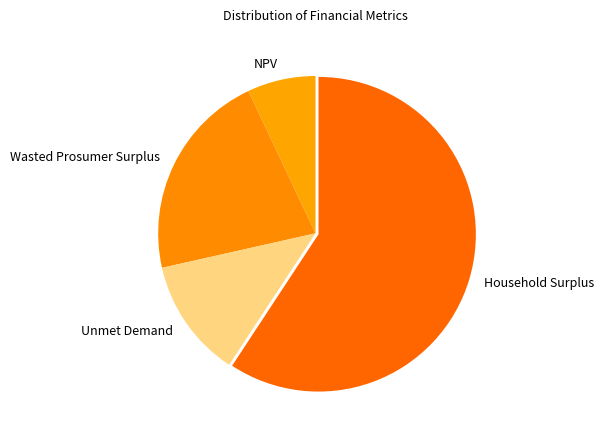

How many segments does this pie chart have?

4